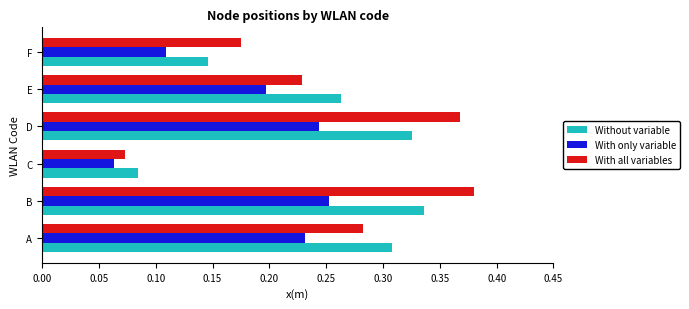

Which category has the highest value in the Without variable series?

B